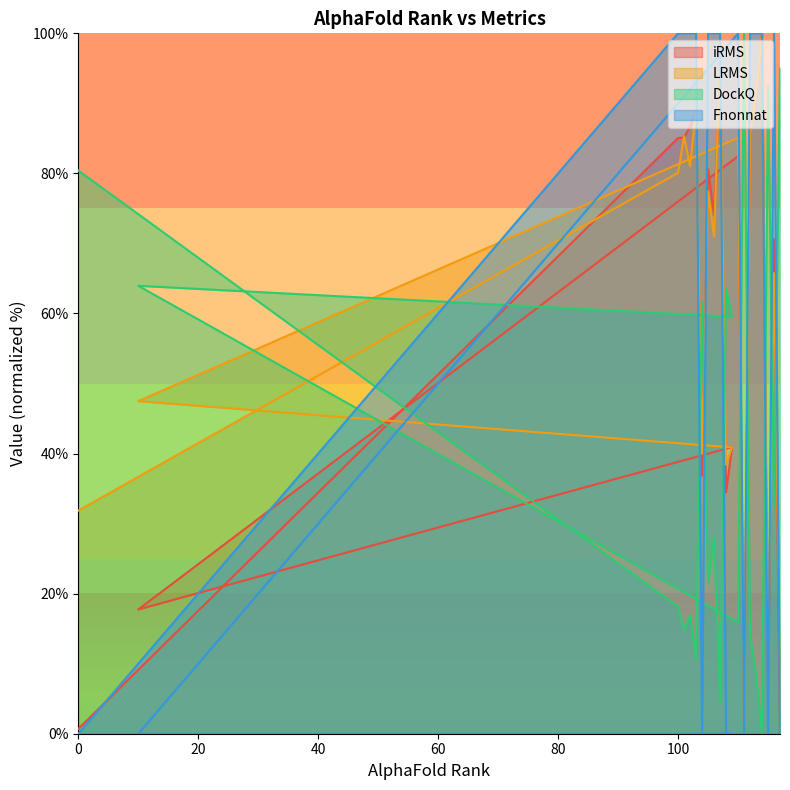

Which category has the highest value in the iRMS series?

114